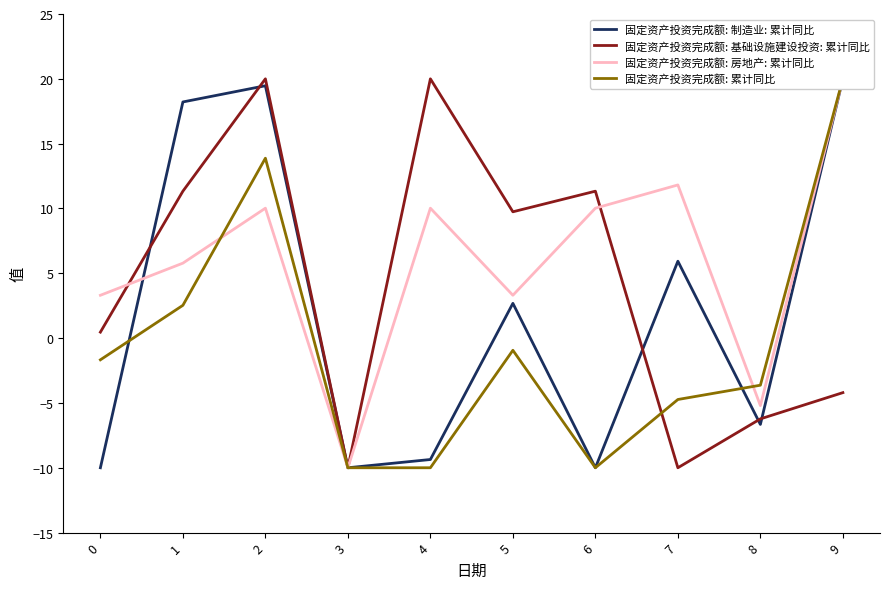

At which label does 固定资产投资完成额: 基础设施建设投资: 累计同比 reach its peak?

2